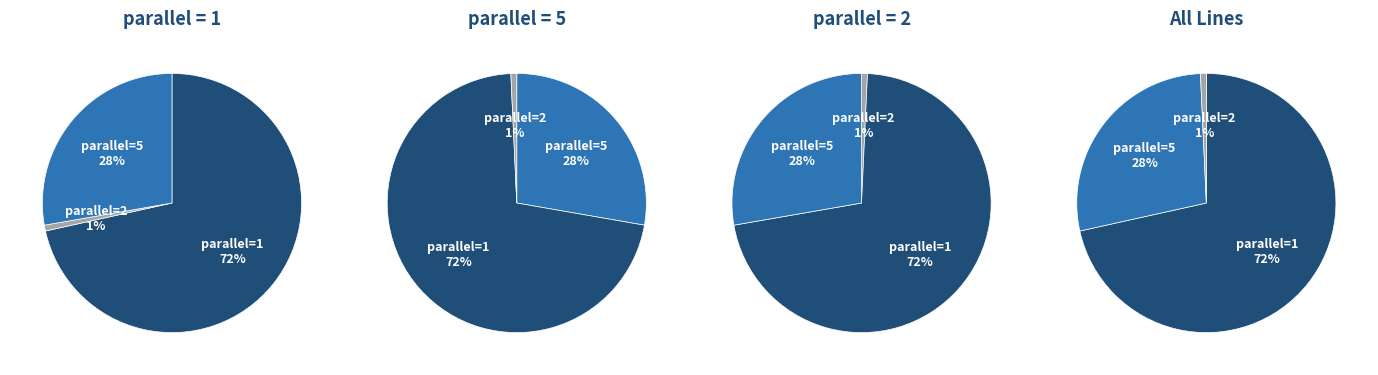

Count the number of slices in the pie.

3